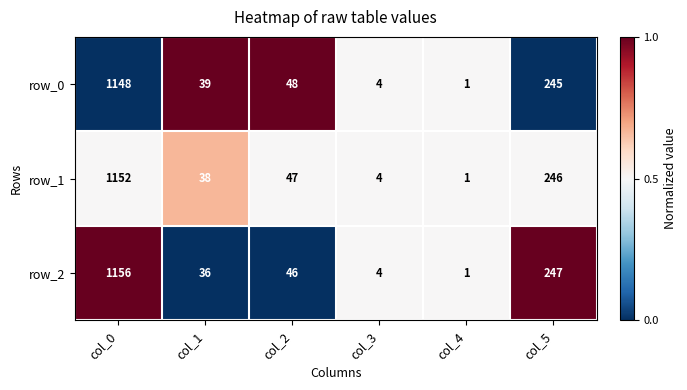

Reading left to right, list all the values displayed in this chart.

row_0: col_0=1148	col_1=39	col_2=48	col_3=4	col_4=1	col_5=245
row_1: col_0=1152	col_1=38	col_2=47	col_3=4	col_4=1	col_5=246
row_2: col_0=1156	col_1=36	col_2=46	col_3=4	col_4=1	col_5=247